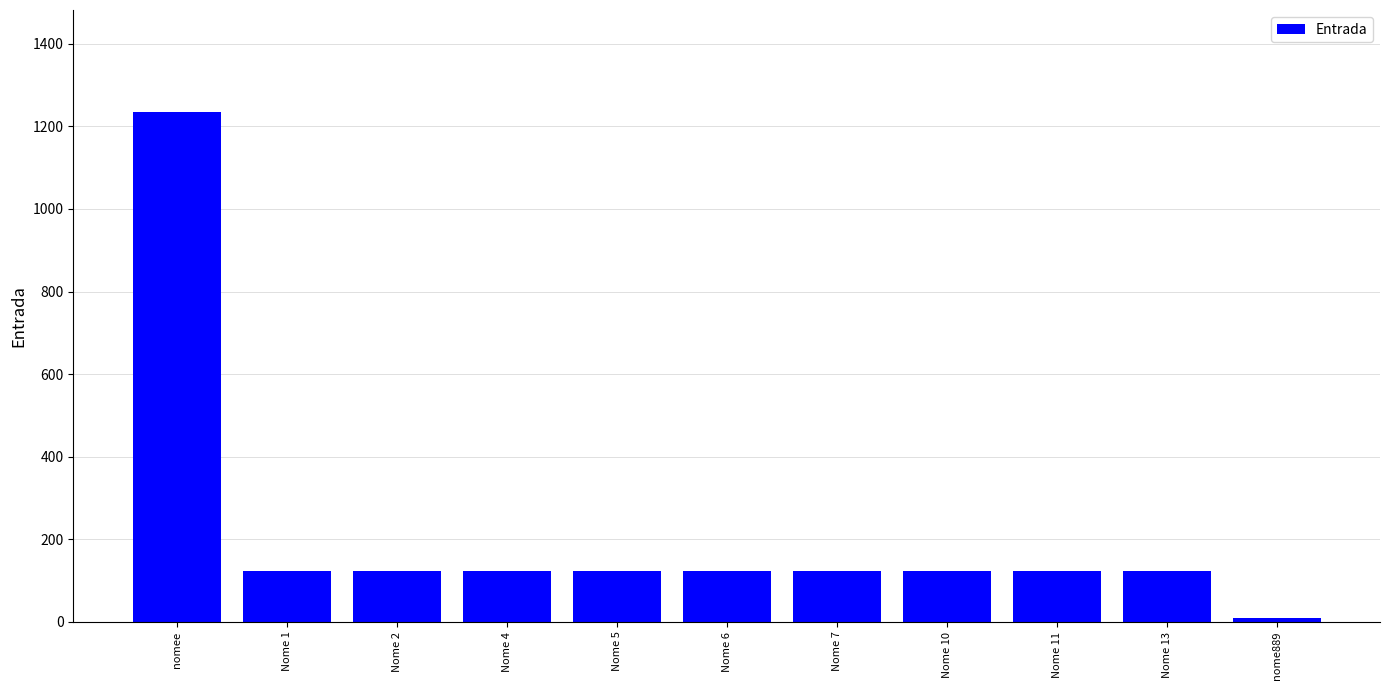

The value at Nome 2 is 123. True or false?

True